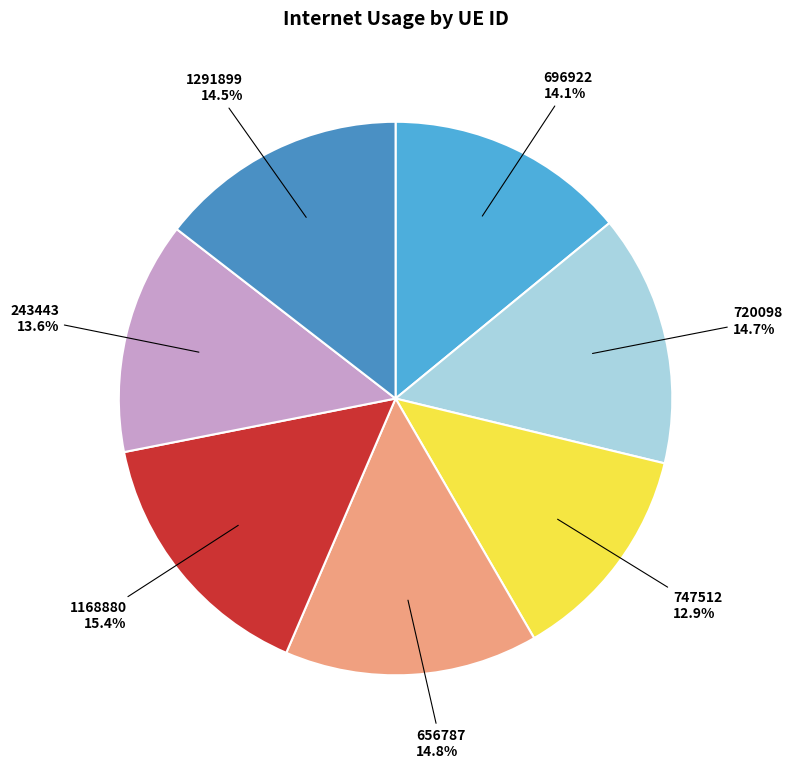

To the nearest percent, what is the average slice percentage?

14%